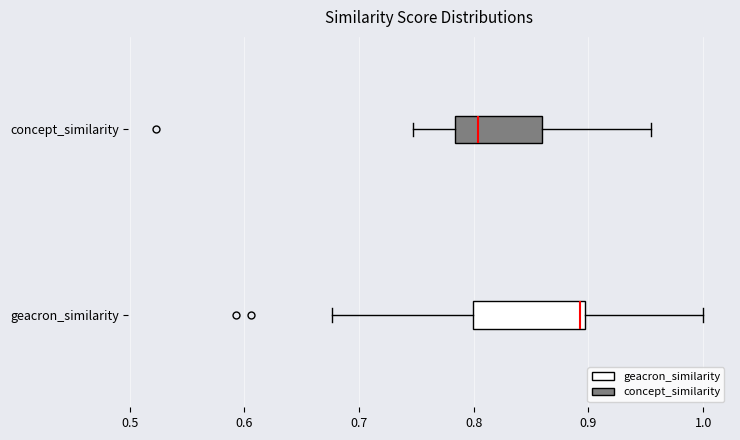

Where does the left whisker of the box for concept_similarity end on the x-axis? The values are not printed on the chart, so give them approximately, as read against the axis.

0.75